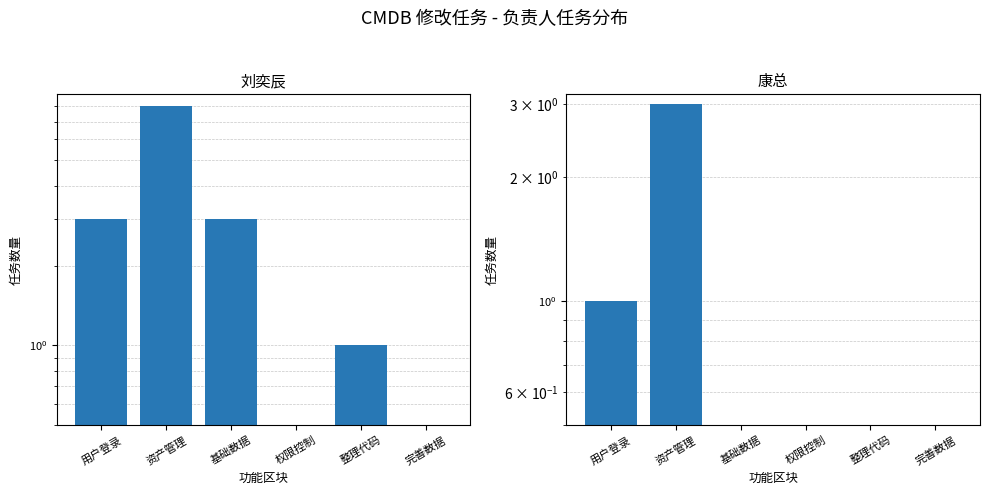

At which label does 刘奕辰 reach its peak?

资产管理